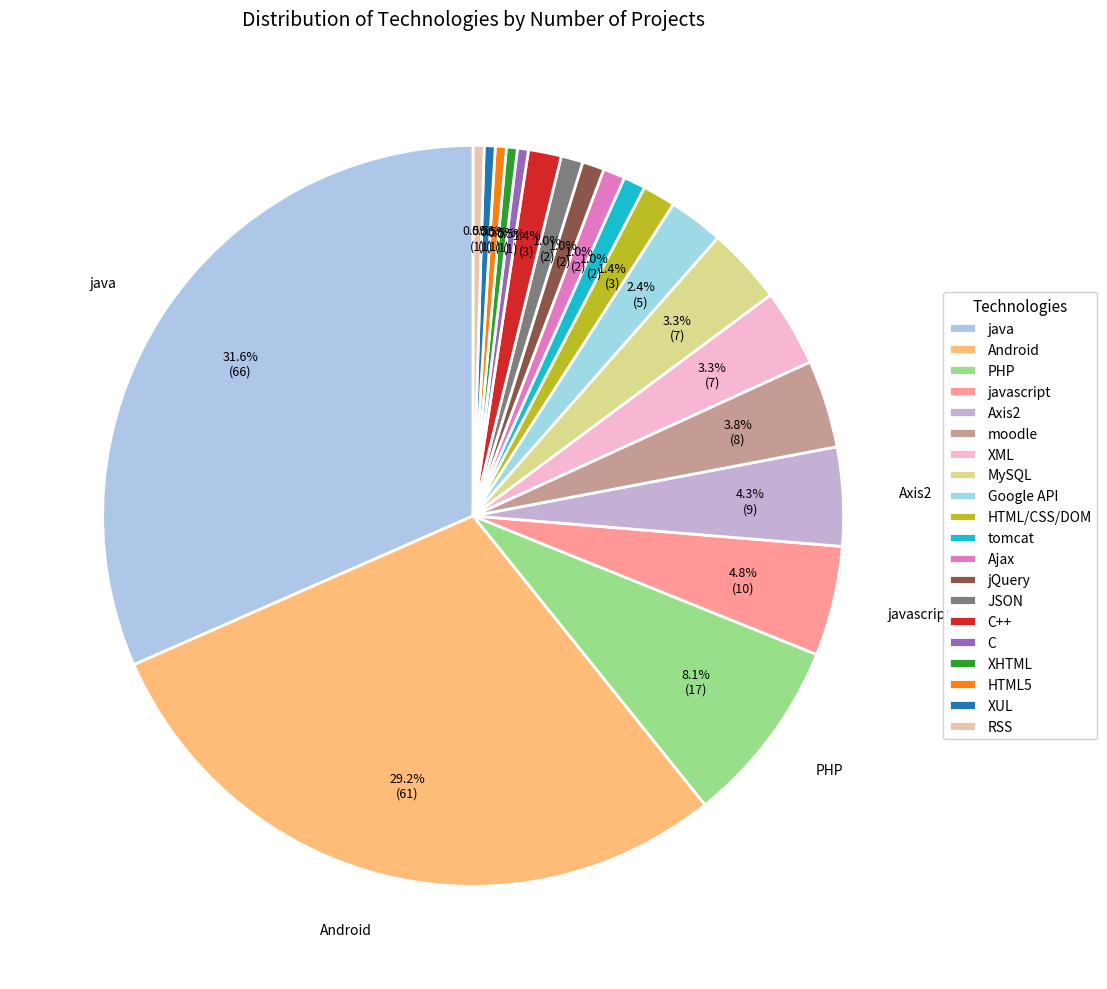

Between moodle and RSS, which is larger?

moodle